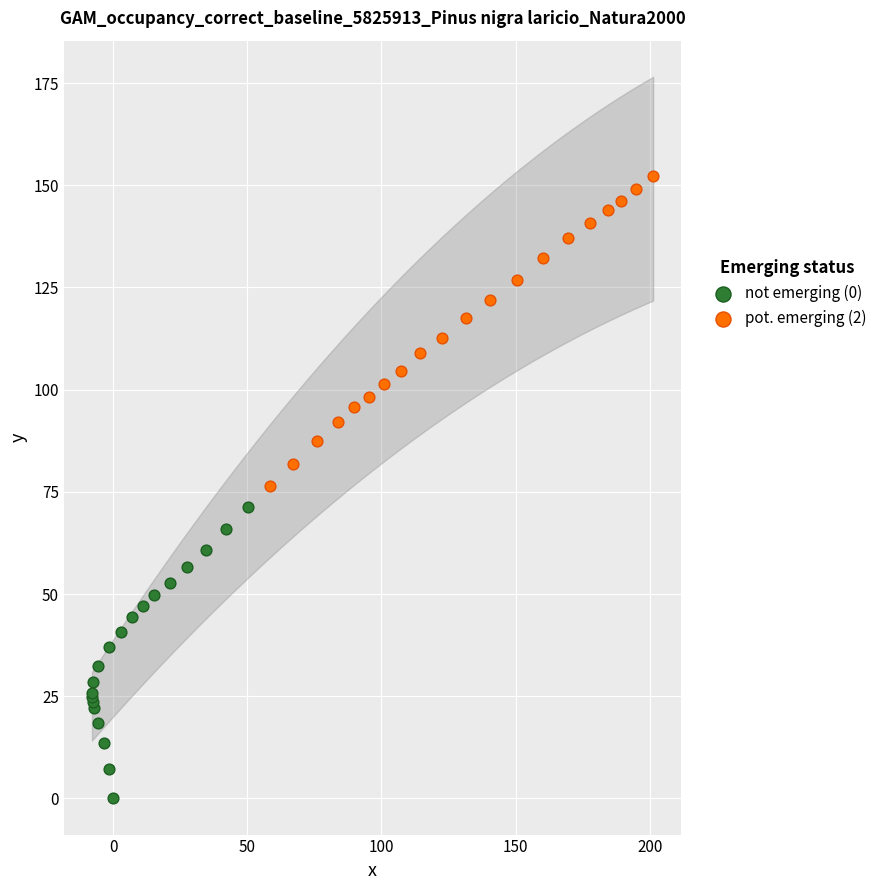

Which series contains the highest Y value?

pot. emerging (2)